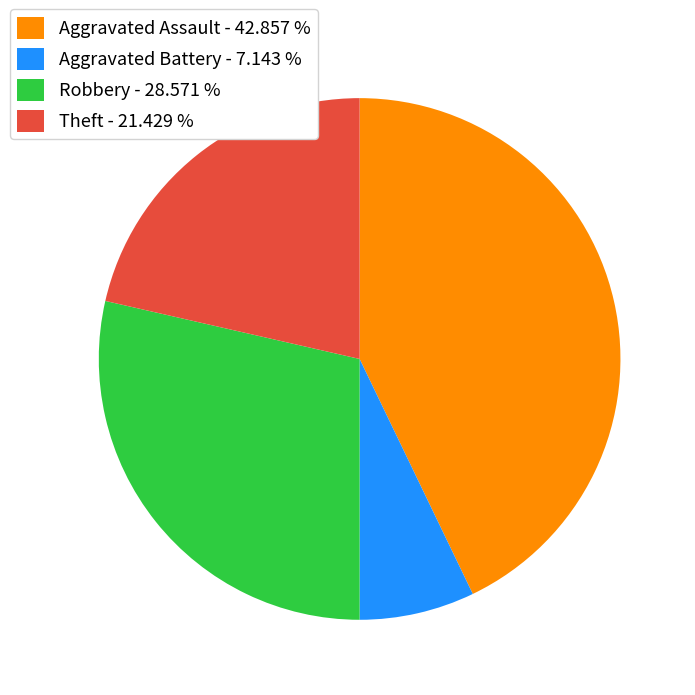

Do Aggravated Assault - 42.857 % and Theft - 21.429 % together represent more than half of the pie?

Yes